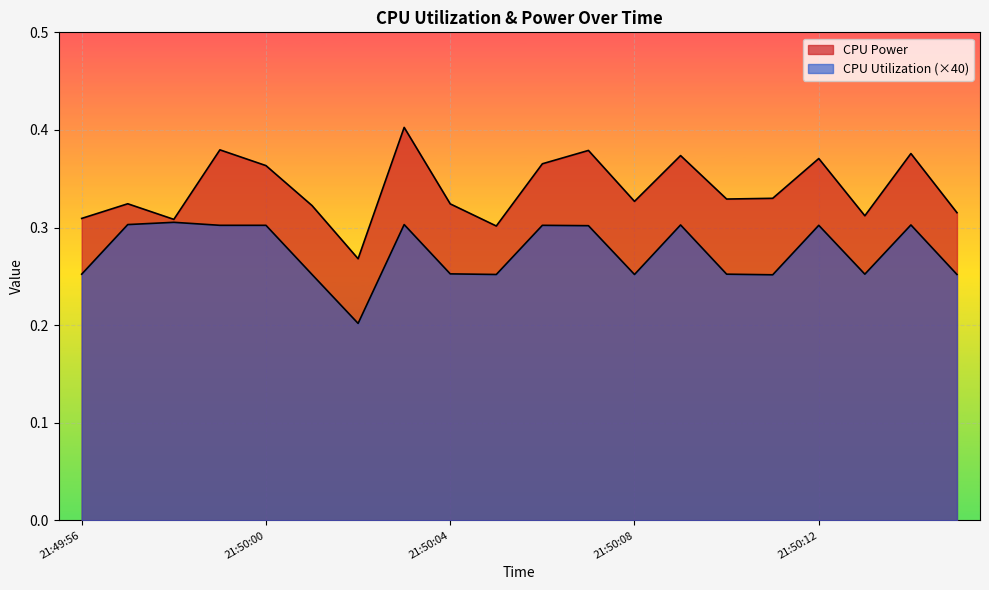

How many lines are shown in the chart?

2